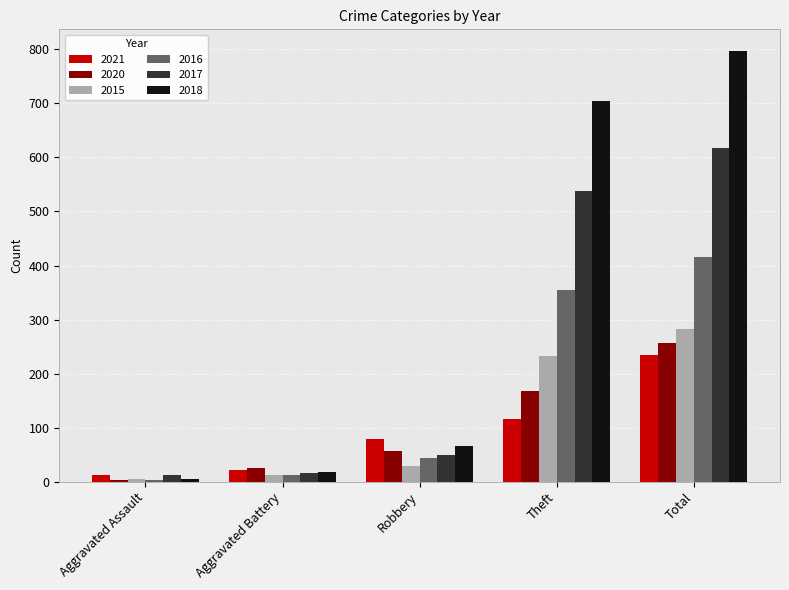

Which category has the highest value in the 2016 series?

Total